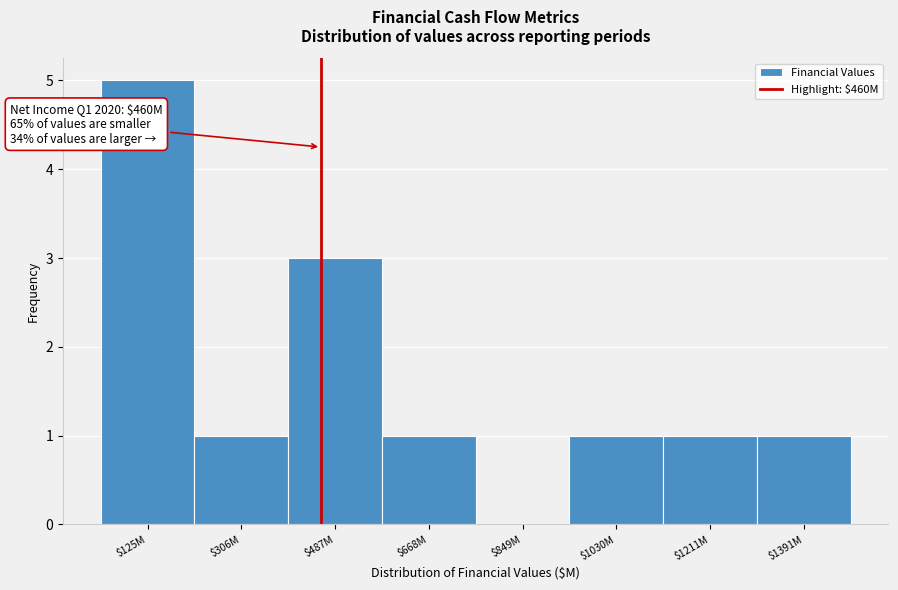

Is it true that the value at $306M is 0?

False